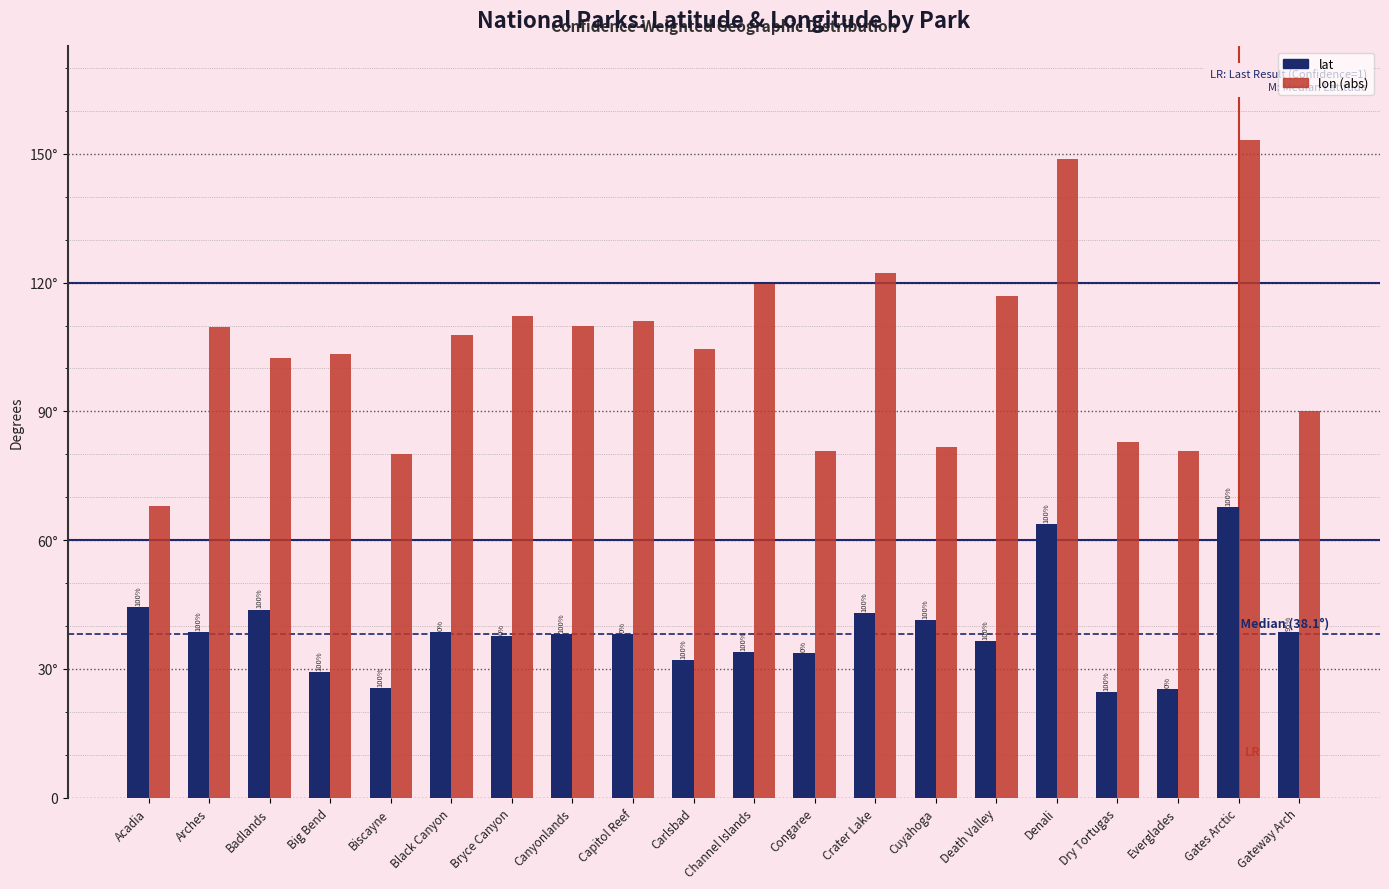

Are the bars grouped side by side (vs. stacked)?

Yes